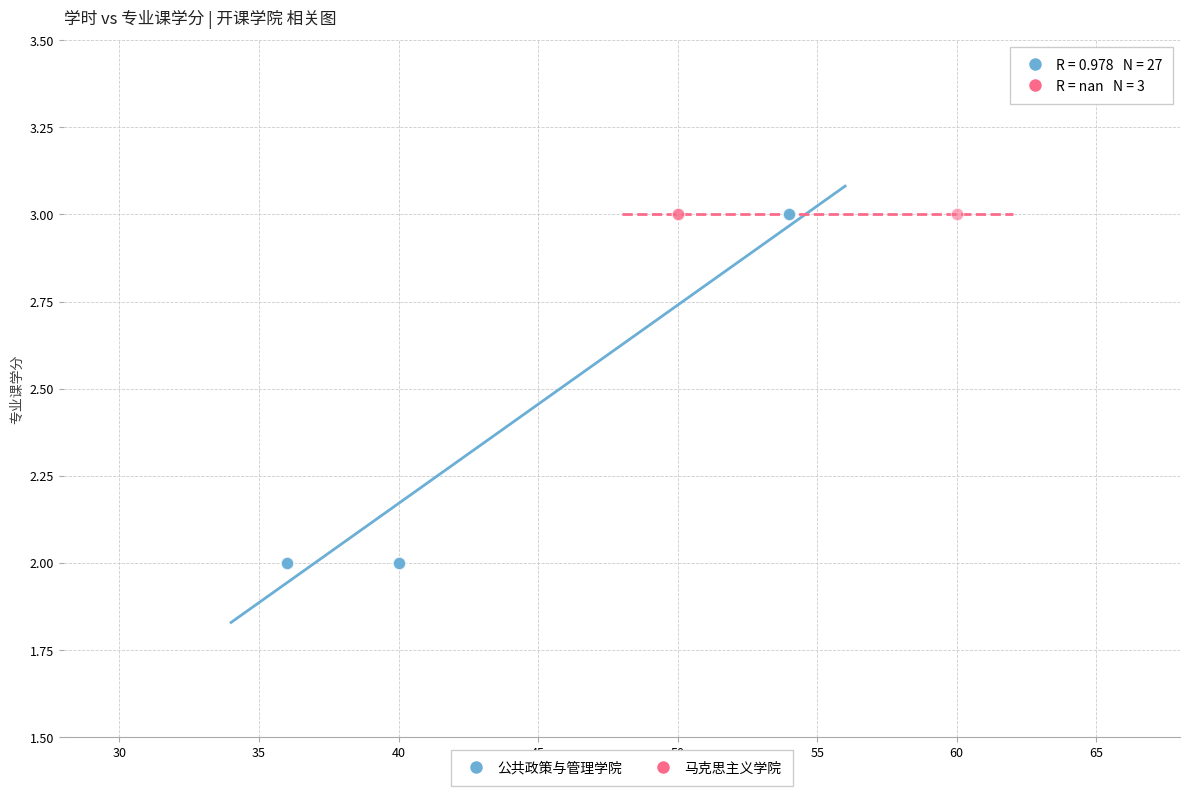

Which series contains the lowest Y value?

公共政策与管理学院